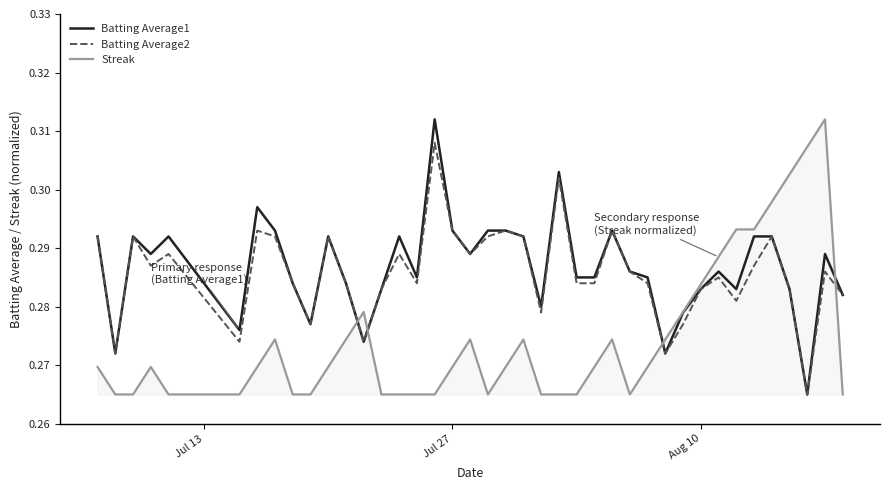

True or false: Batting Average2 and Streak intersect in this chart.

True